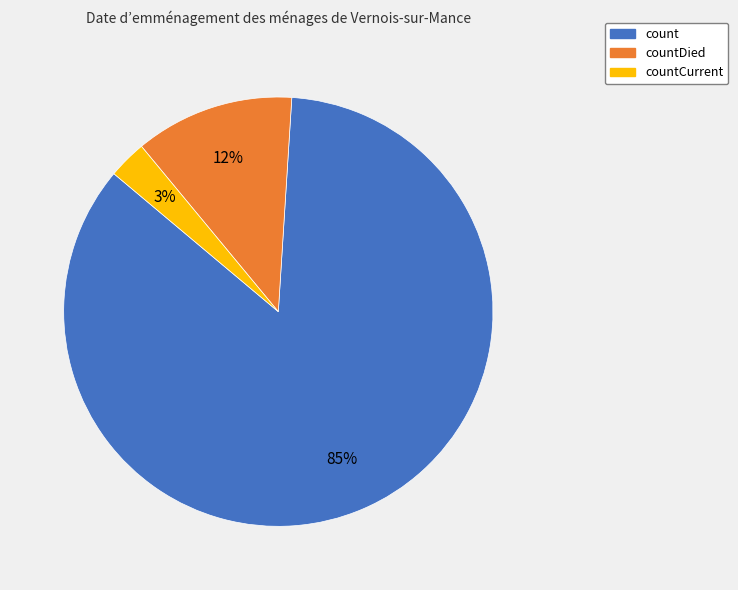

Does any single category account for the majority?

Yes